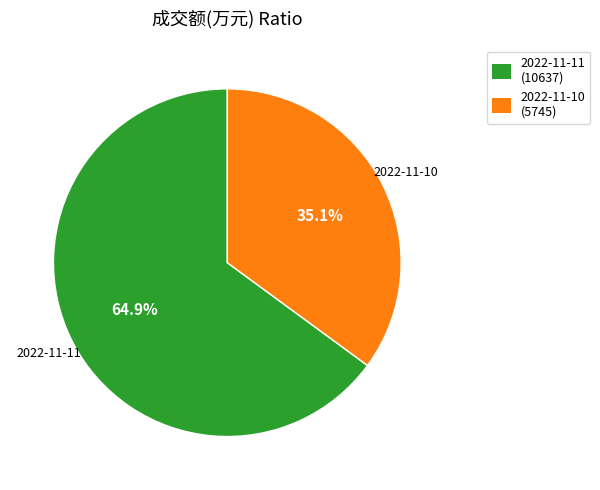

Between 2022-11-10 and 2022-11-11, which is larger?

2022-11-11